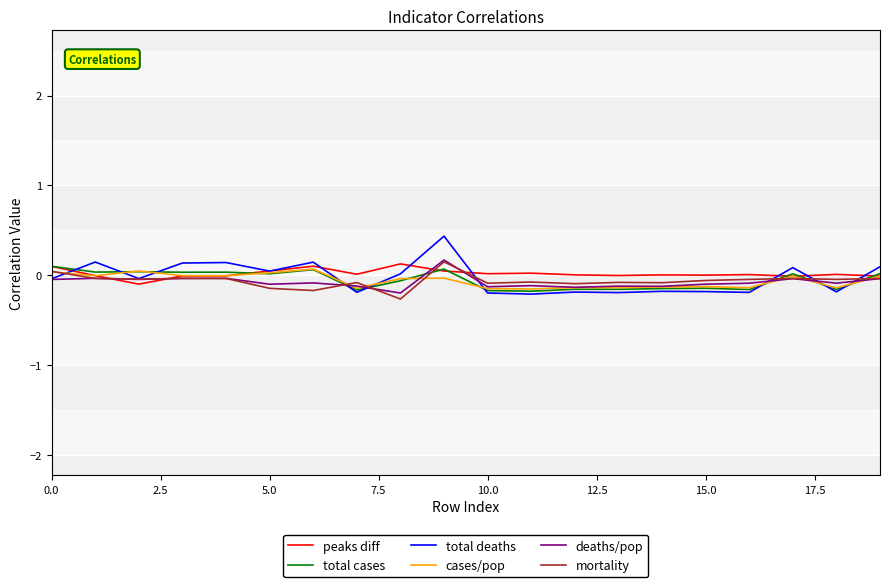

What is the minimum value shown in the chart?

-0.3